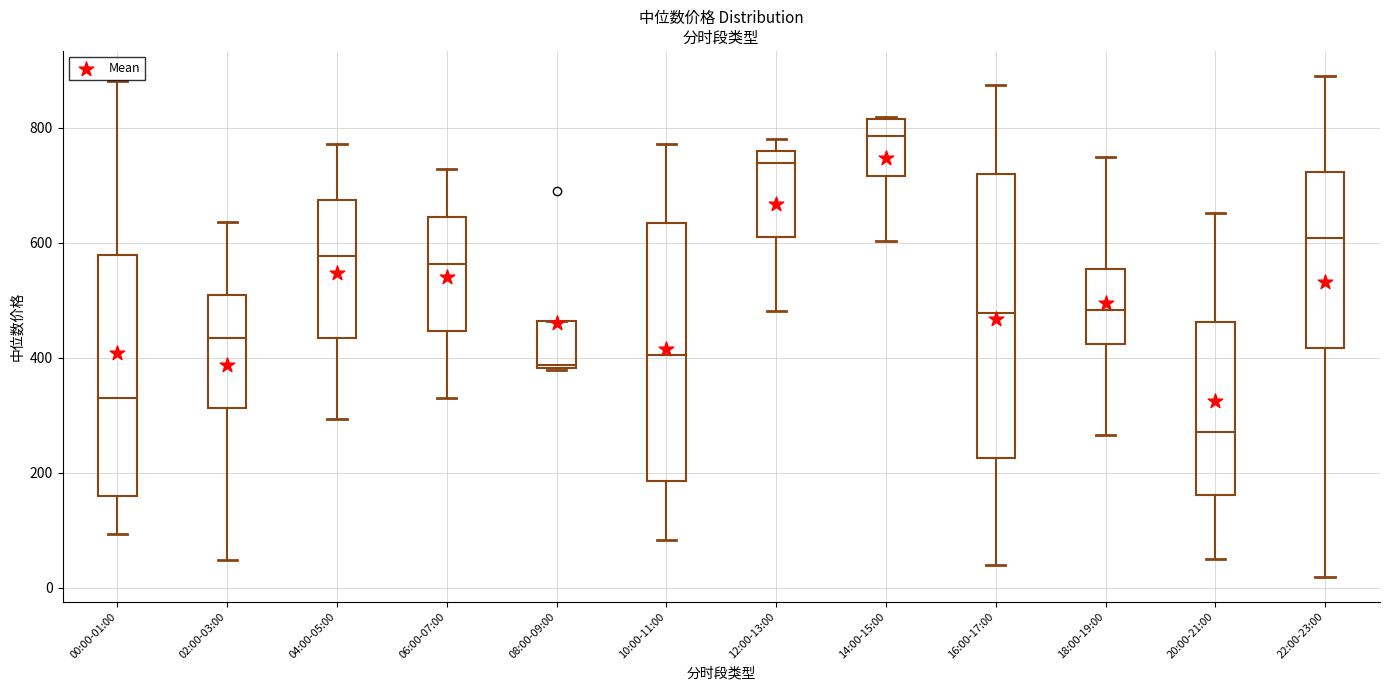

Which box has the highest median line?

14:00-15:00